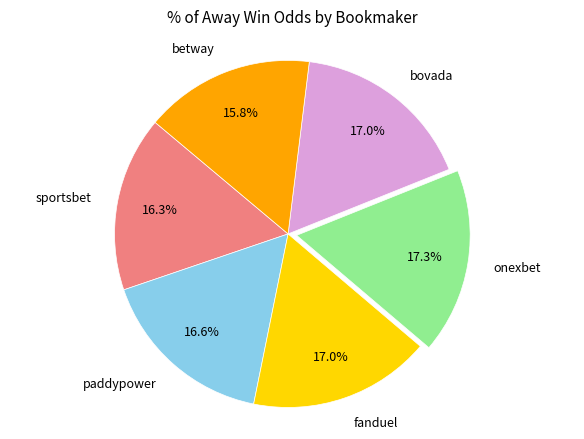

Is the sum of fanduel and bovada greater than half?

No